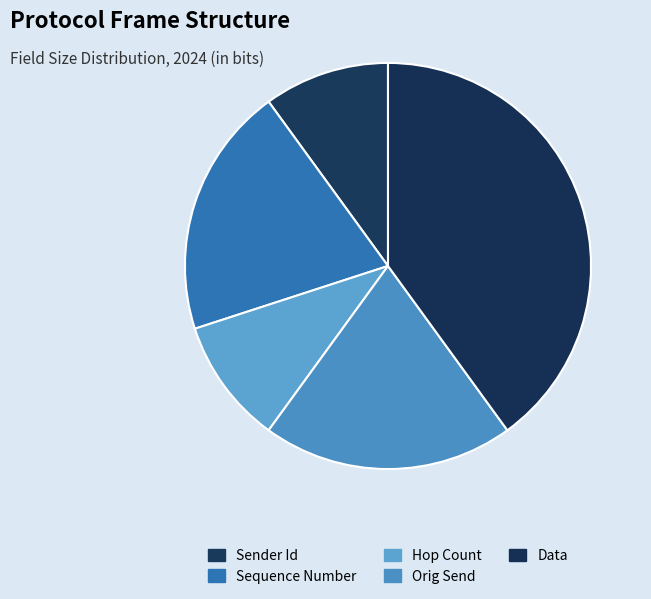

What is the change in value from Sequence Number to Hop Count?

-4